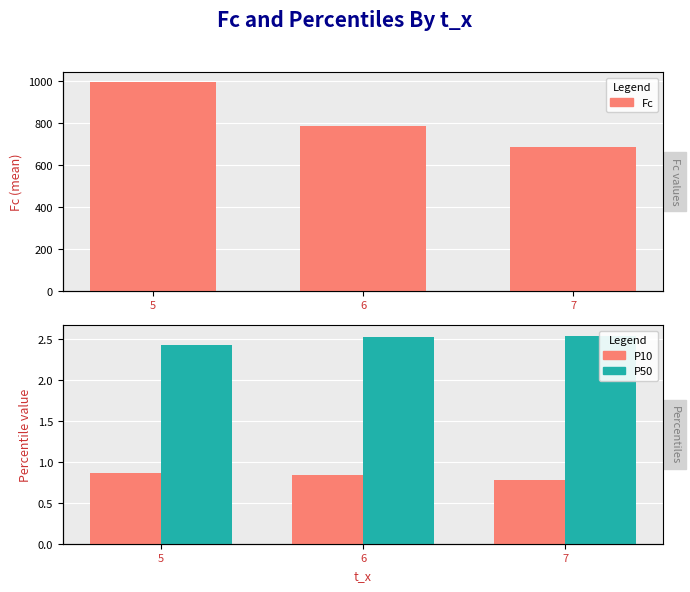

Which series has the largest range (max minus min)?

Fc